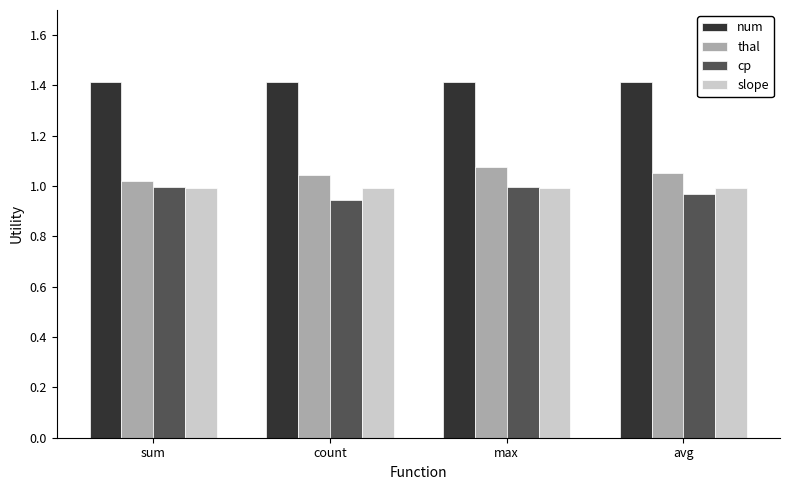

What is the difference between the highest and lowest values at max?

0.4